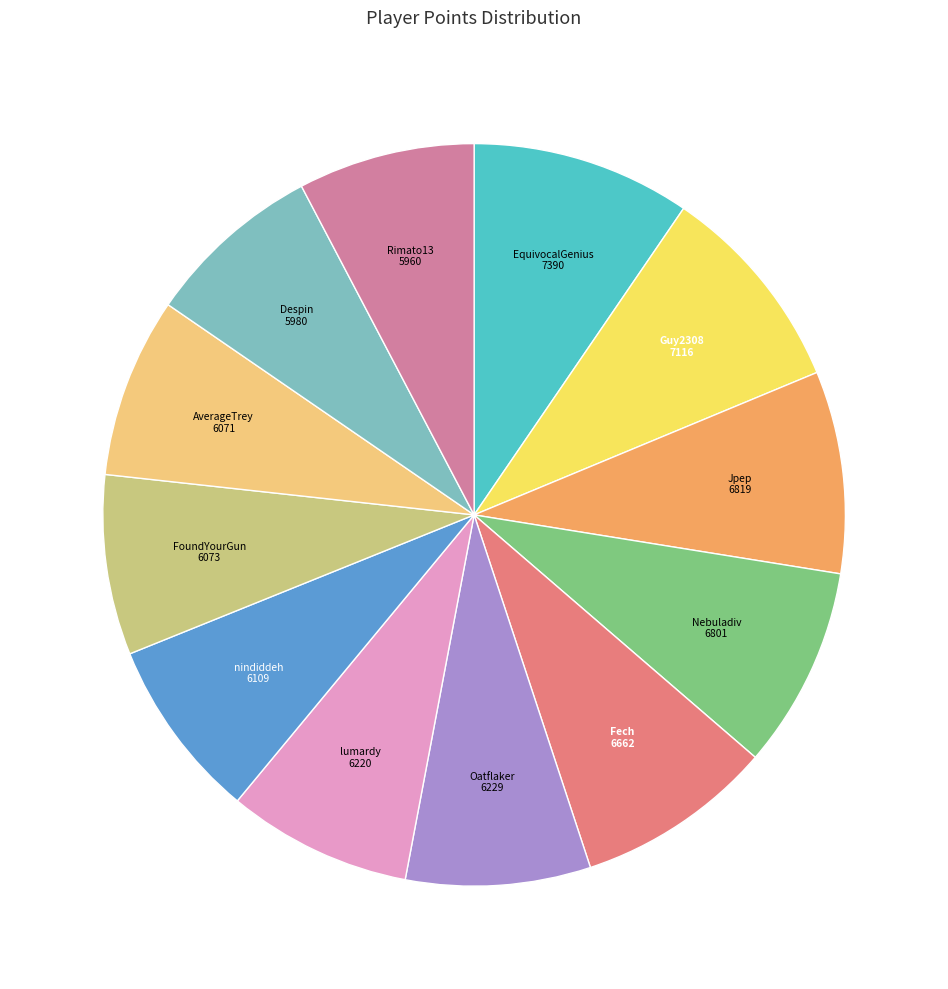

What is the ratio of the value at Rimato13 to the value at Nebuladiv?

0.9